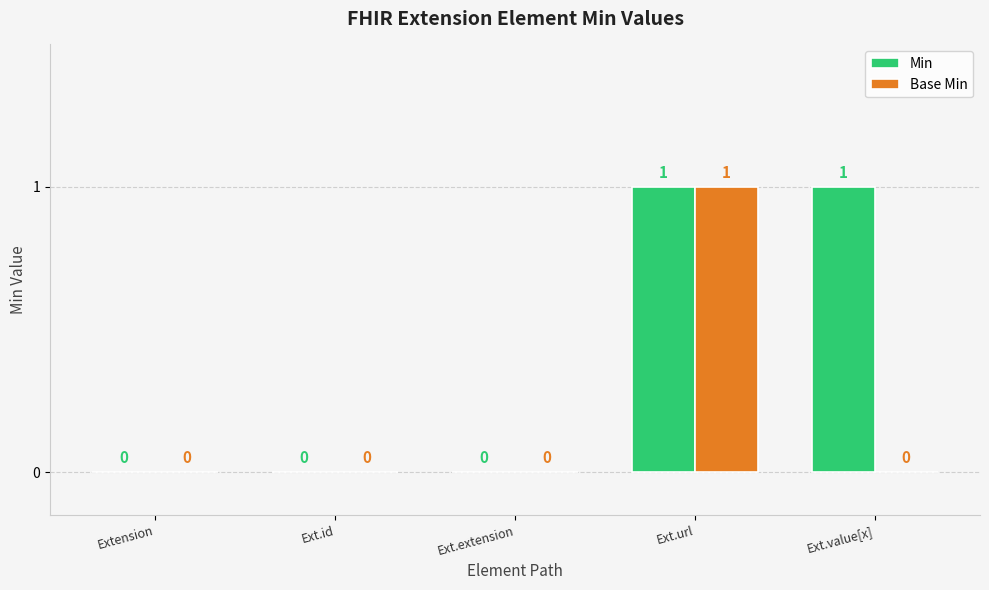

Which series changed the most between Ext.url and Ext.value[x]?

Base Min